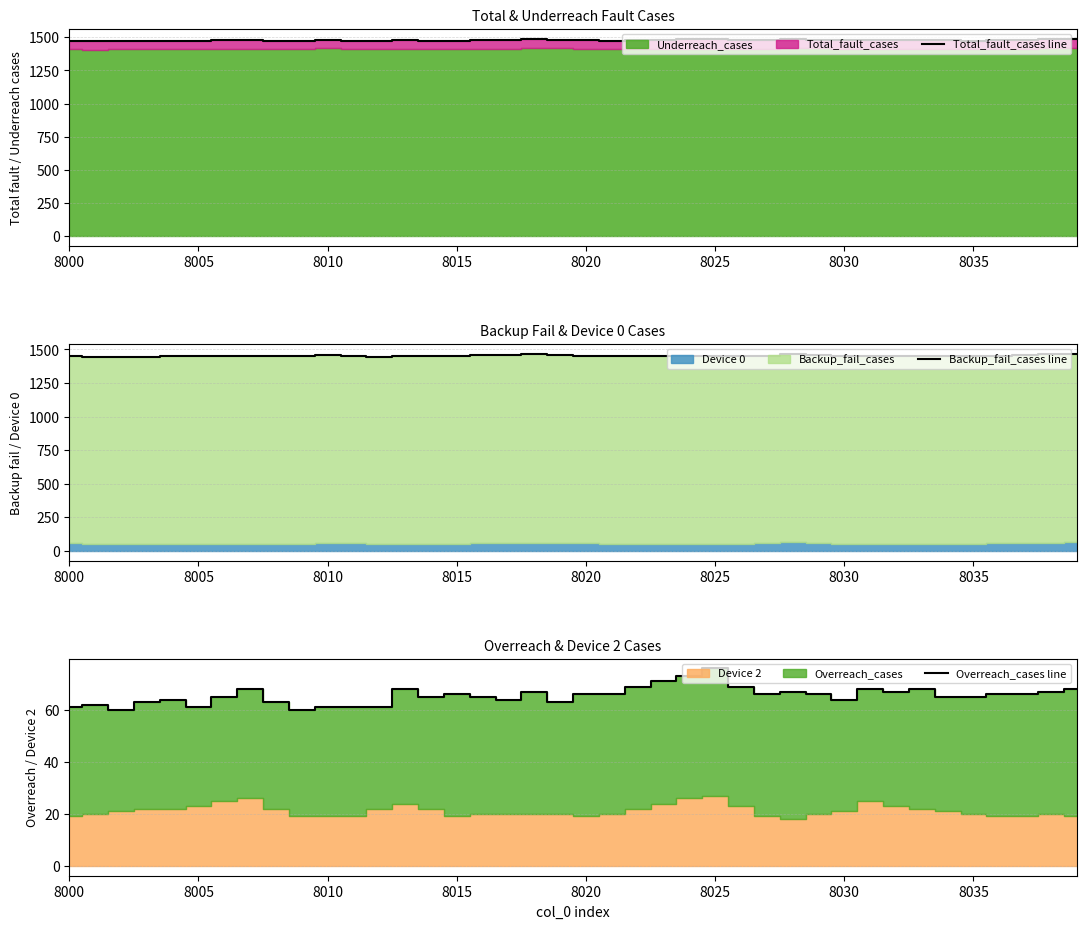

Where is Backup_fail_cases line nearest to the value 1458?

8010